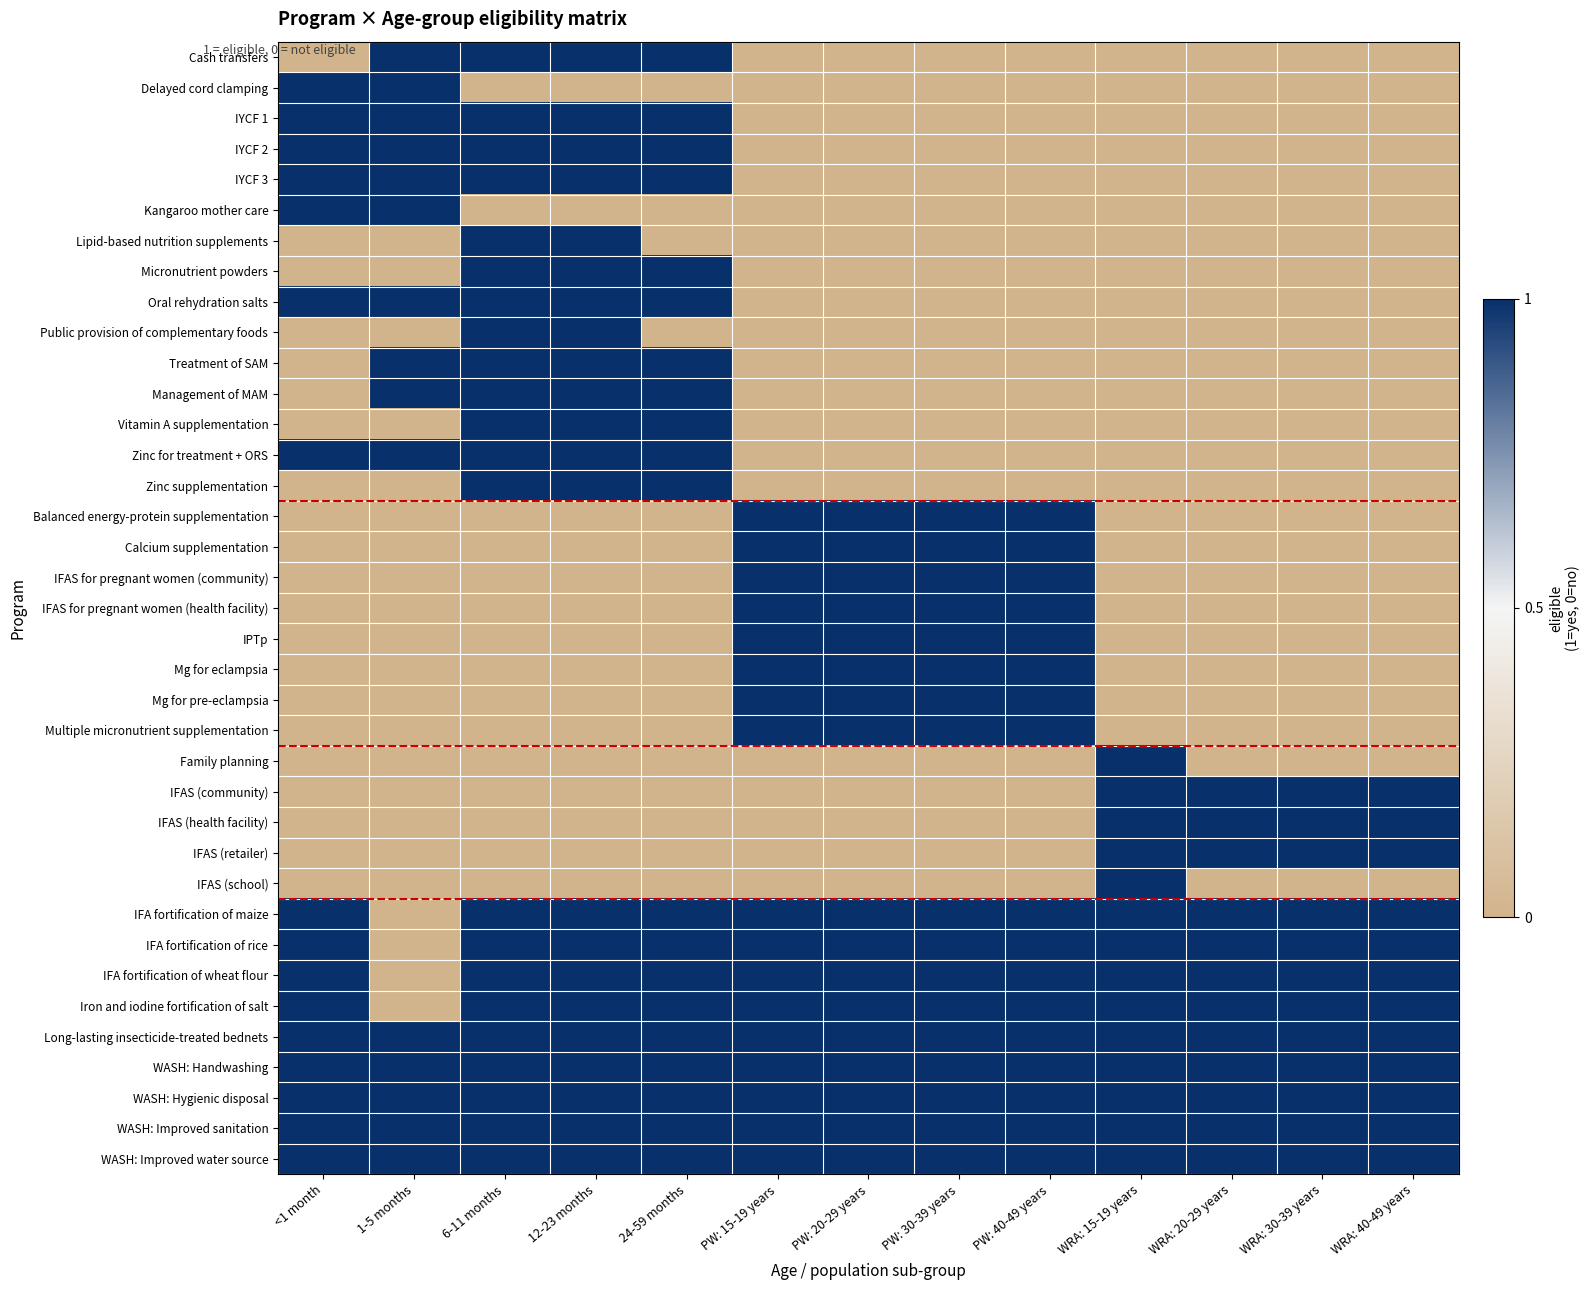

How many categories are shown in the chart?

13